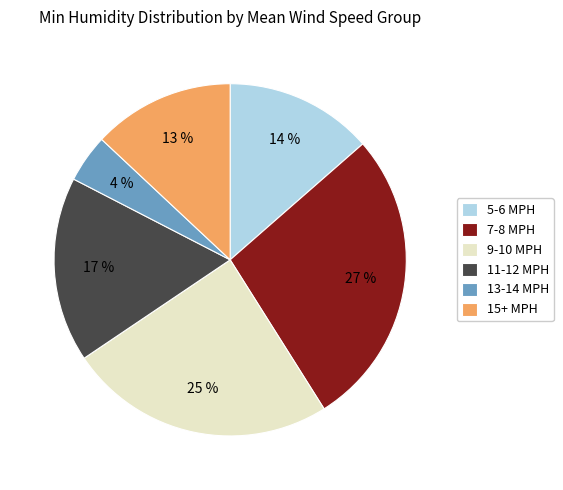

Which has a higher value, 11-12 MPH or 5-6 MPH?

11-12 MPH